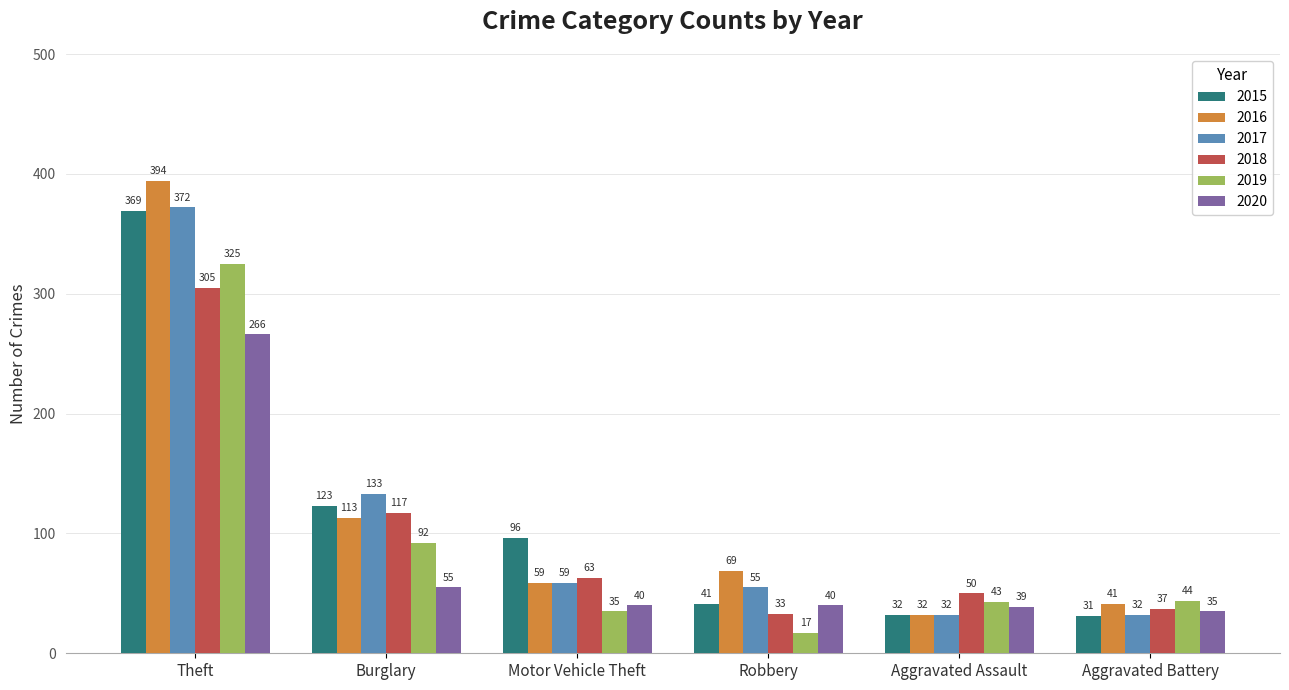

What is the lowest value of the 2015 series?

31